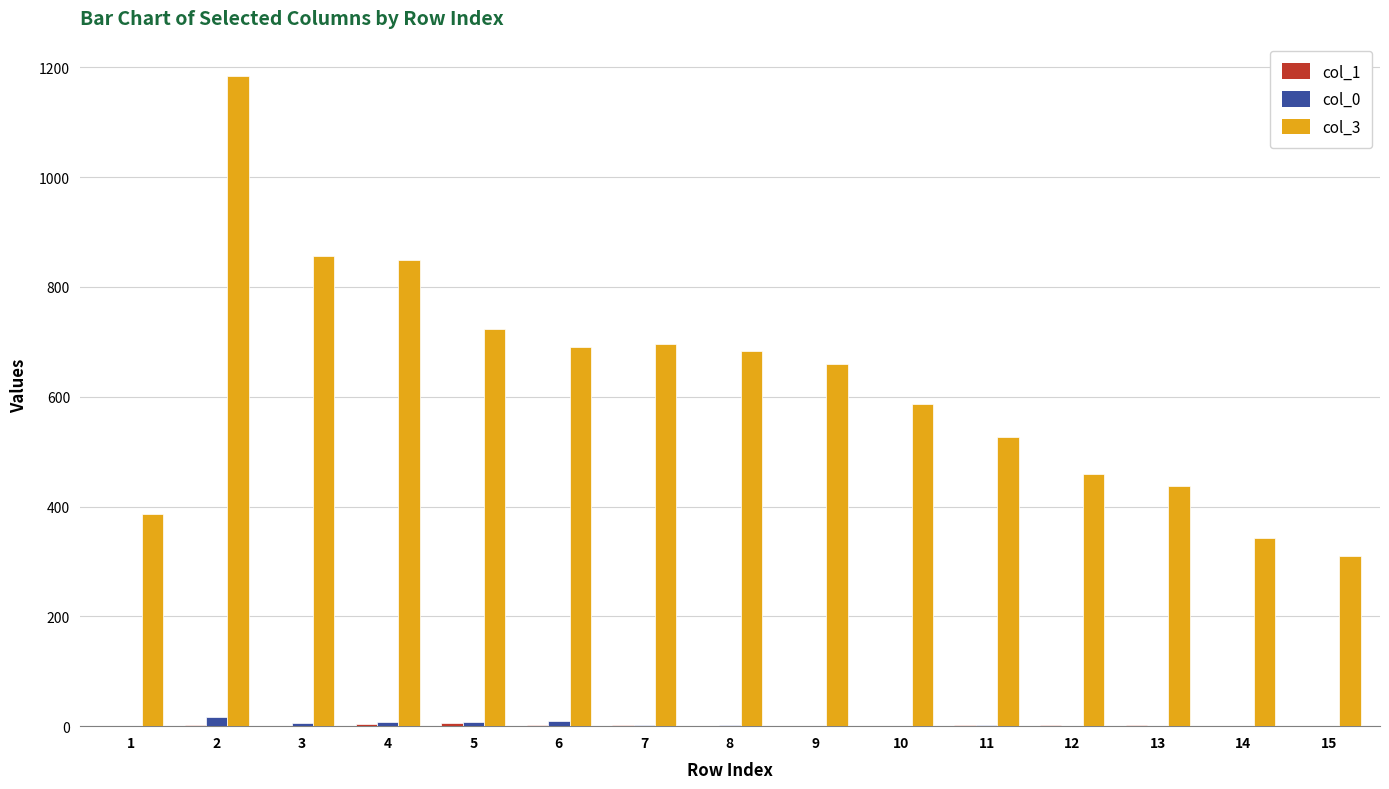

How many data points does each series have?

15